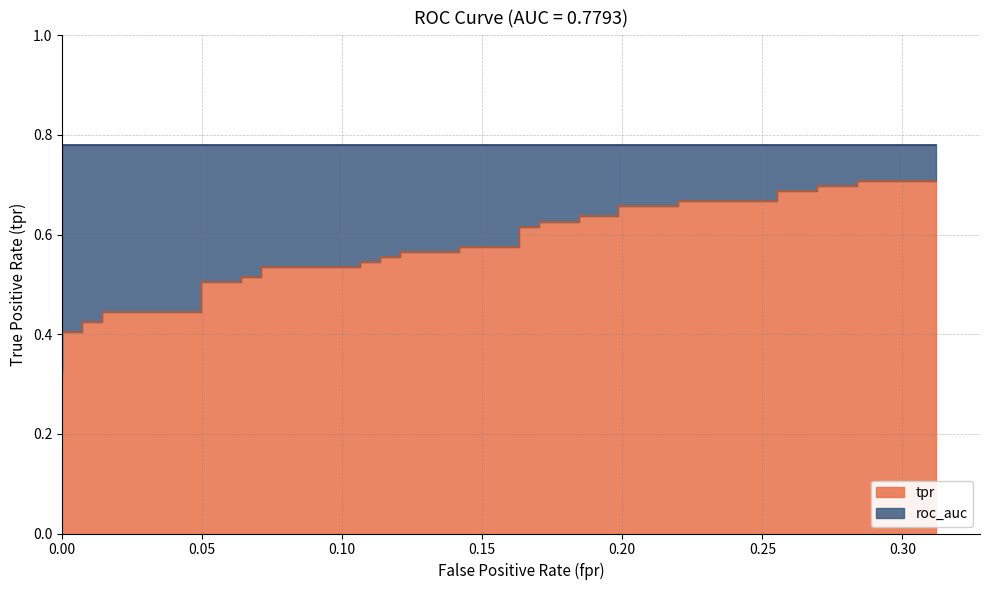

How many lines are shown in the chart?

1